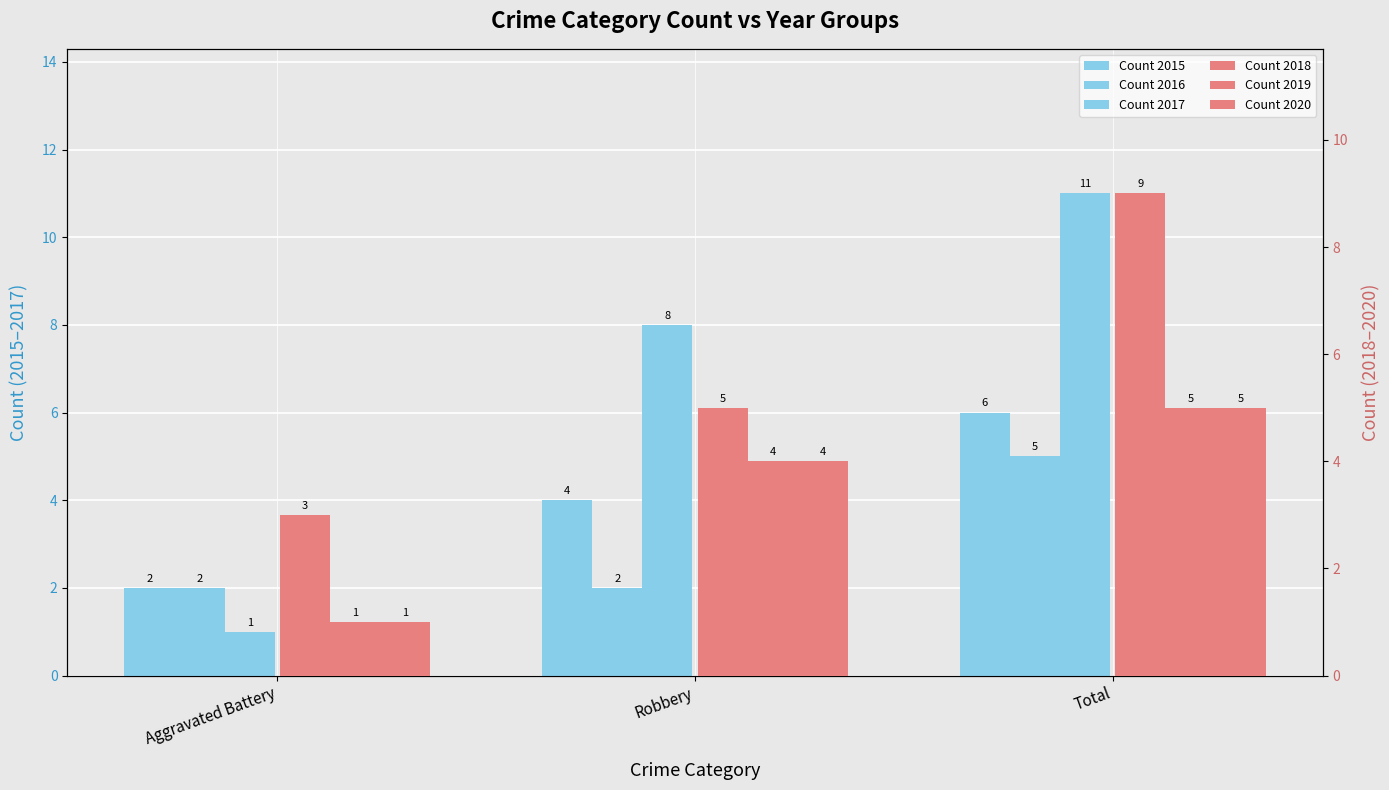

Count the number of categories in the chart.

3